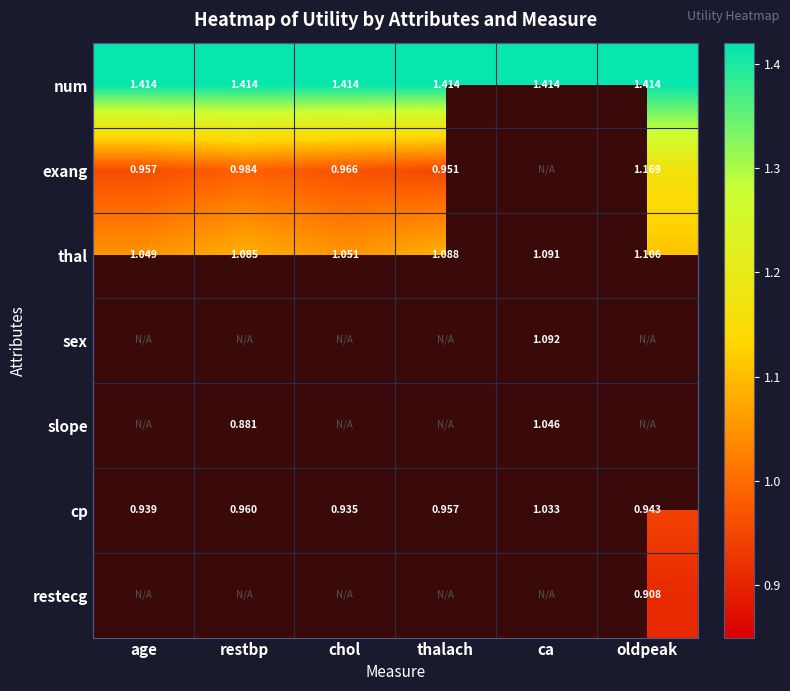

Where is thal nearest to the value 1?

age